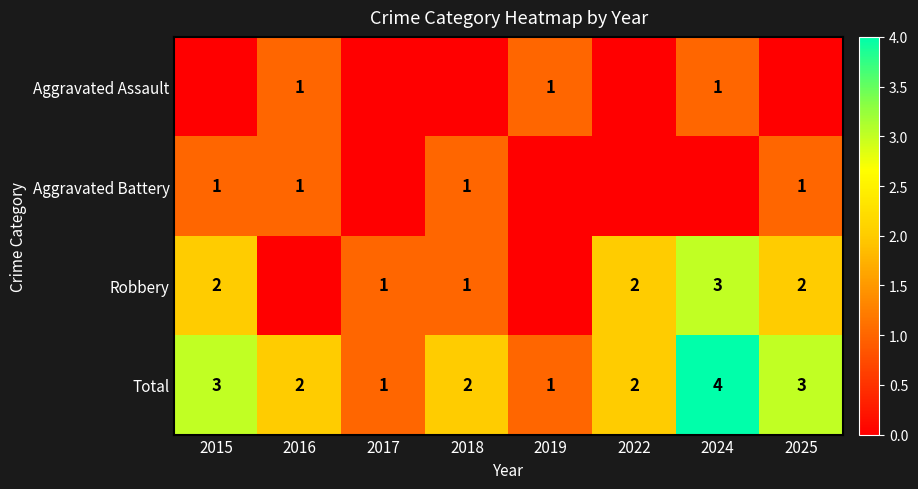

What is the difference between the maximum and minimum values in the Total series?

3